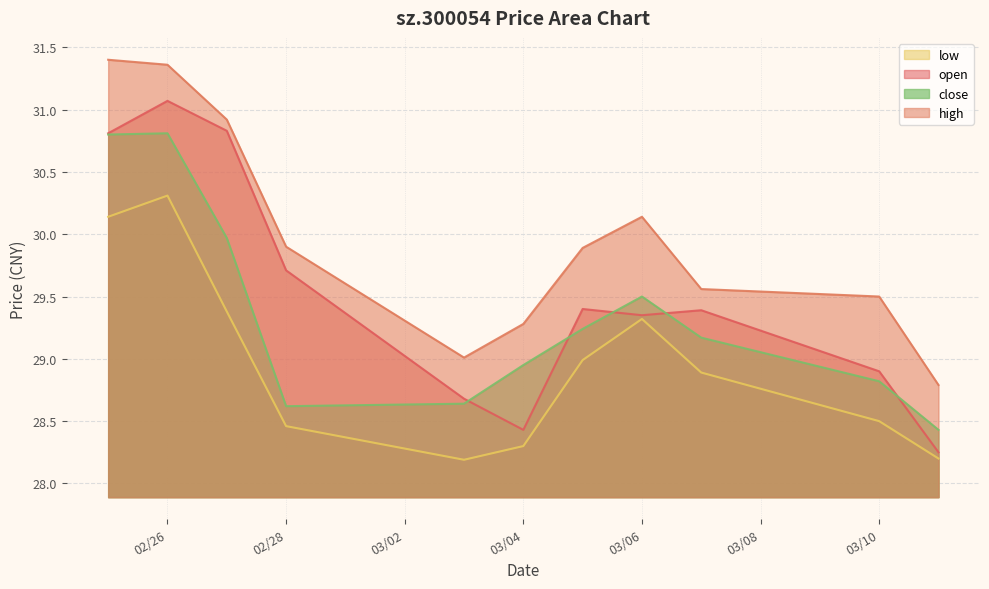

What is the value of the close point at the 2nd from the left?

30.8